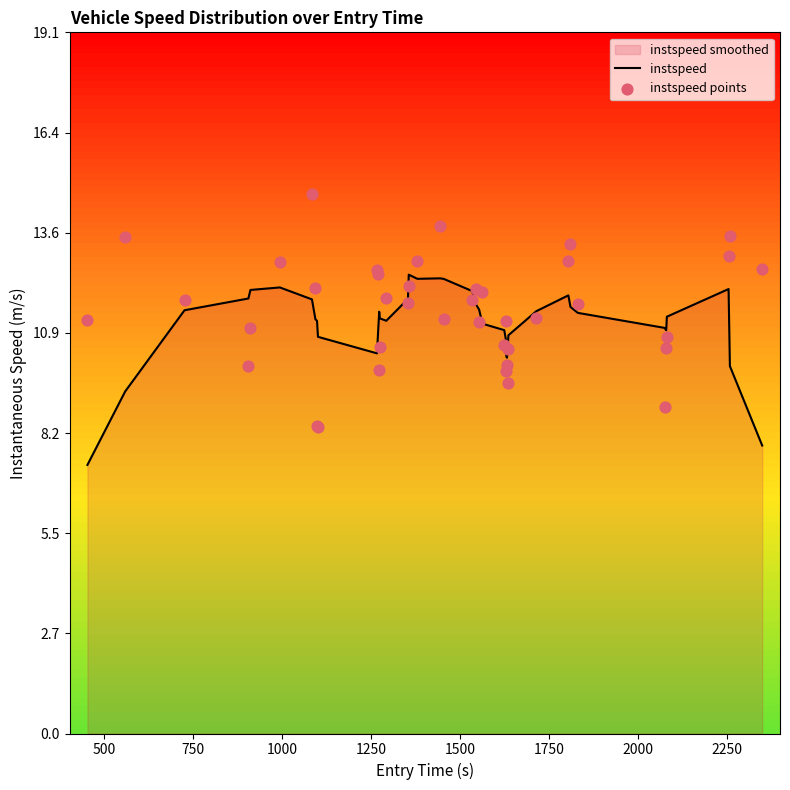

What is the maximum value for instspeed?

12.5